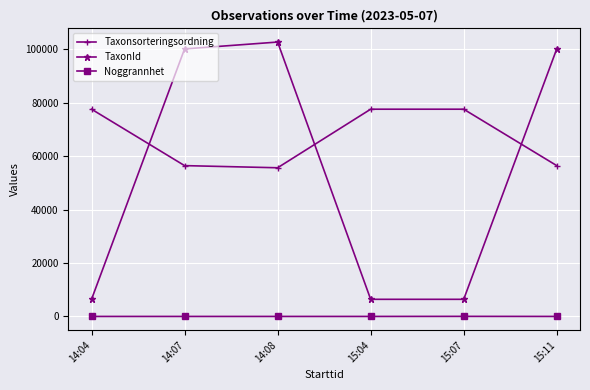

Which series has the widest spread of values?

TaxonId